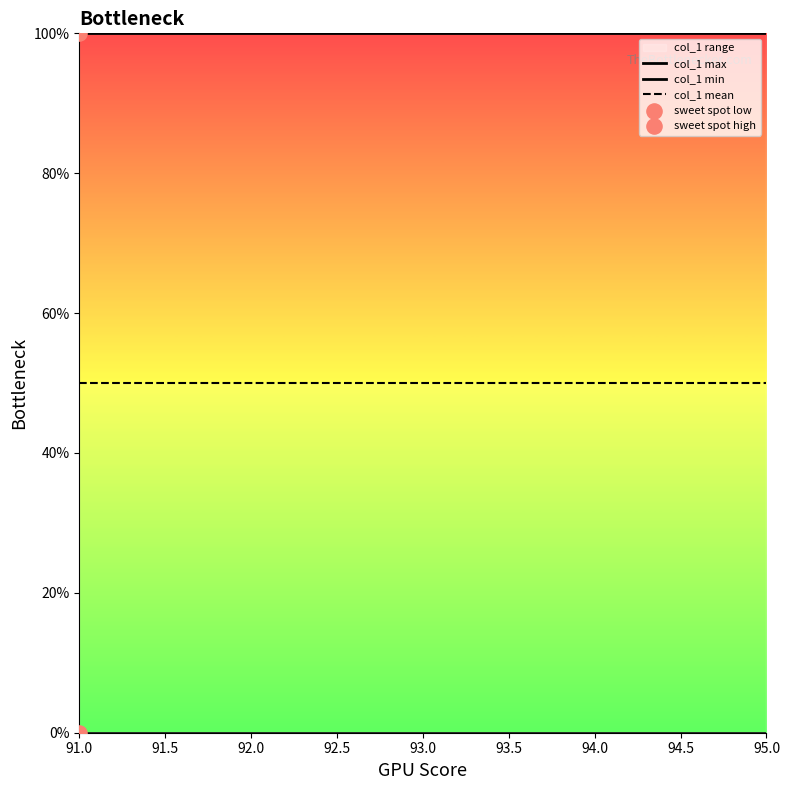

Is the value of col_1 mean at 94.0 greater than the value of col_1 min at 94.0?

Yes